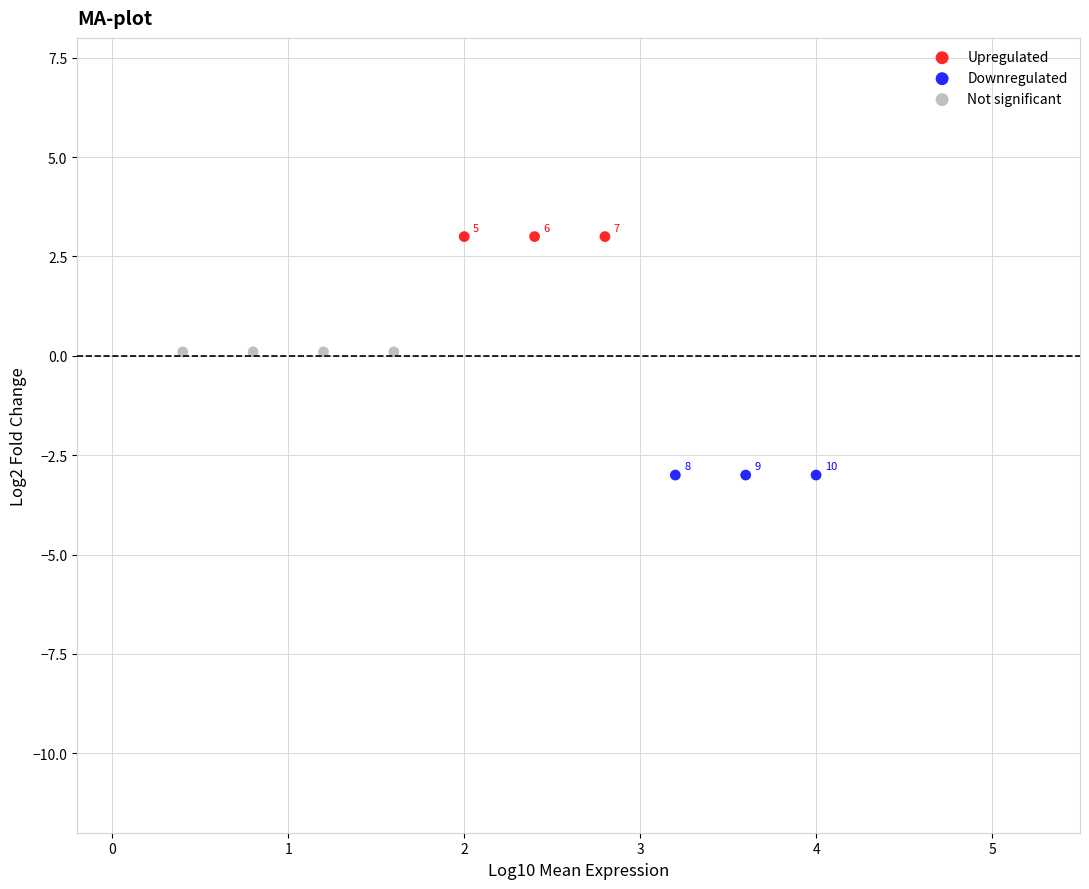

Which series reaches the minimum Y coordinate?

Downregulated